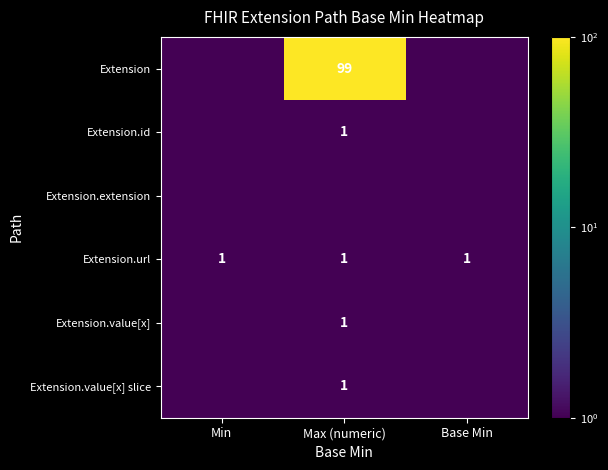

The Extension.url series shows 0.3 at Max (numeric). True or false?

False